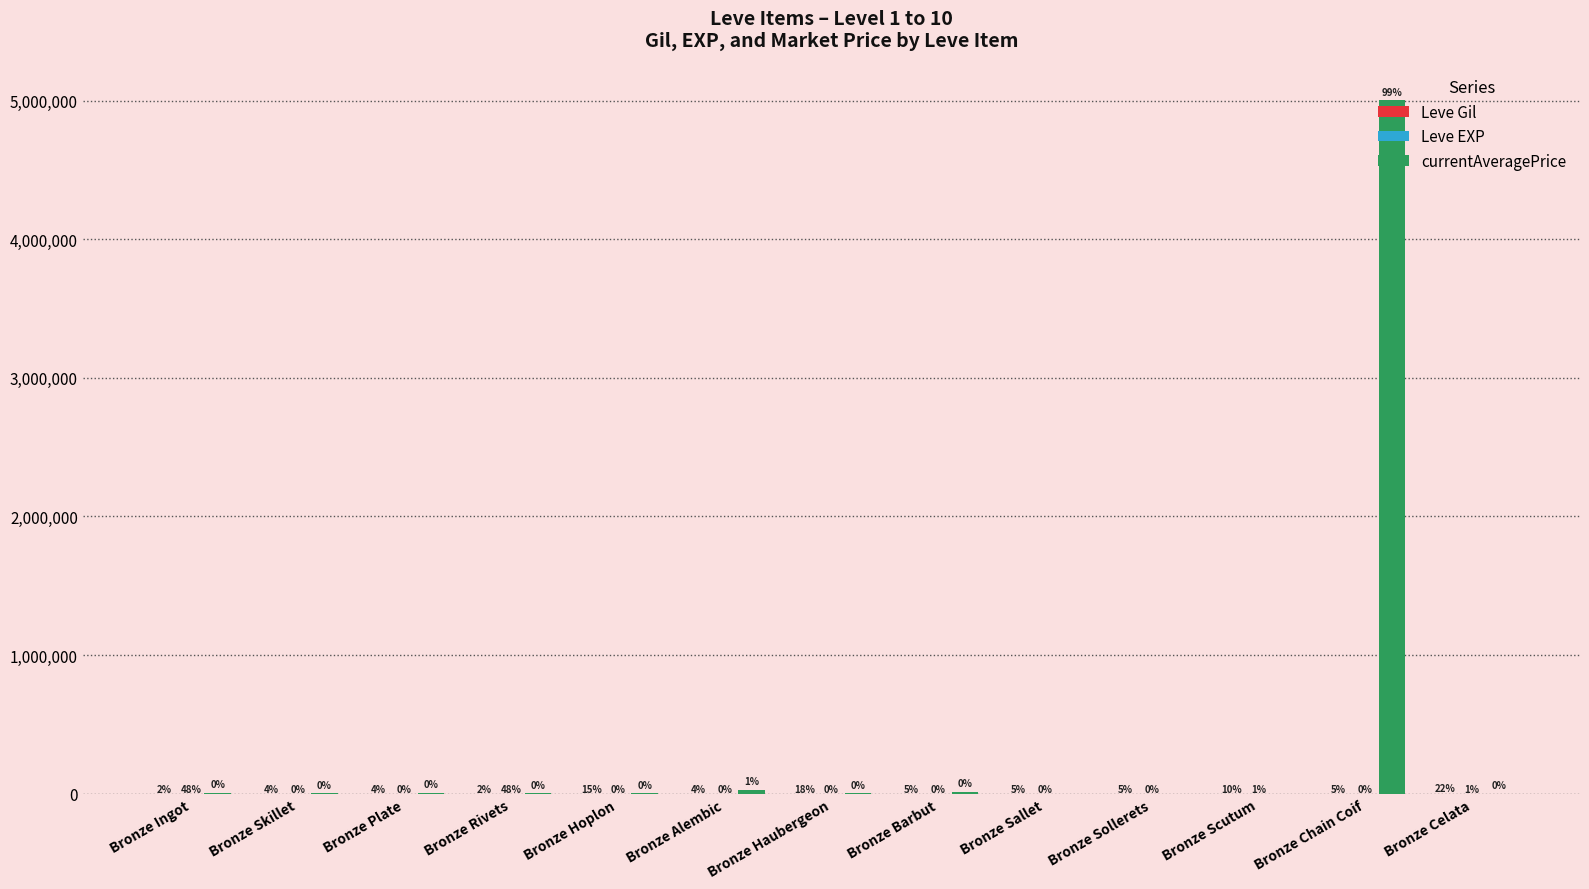

What is the maximum value shown in the chart?

5003714